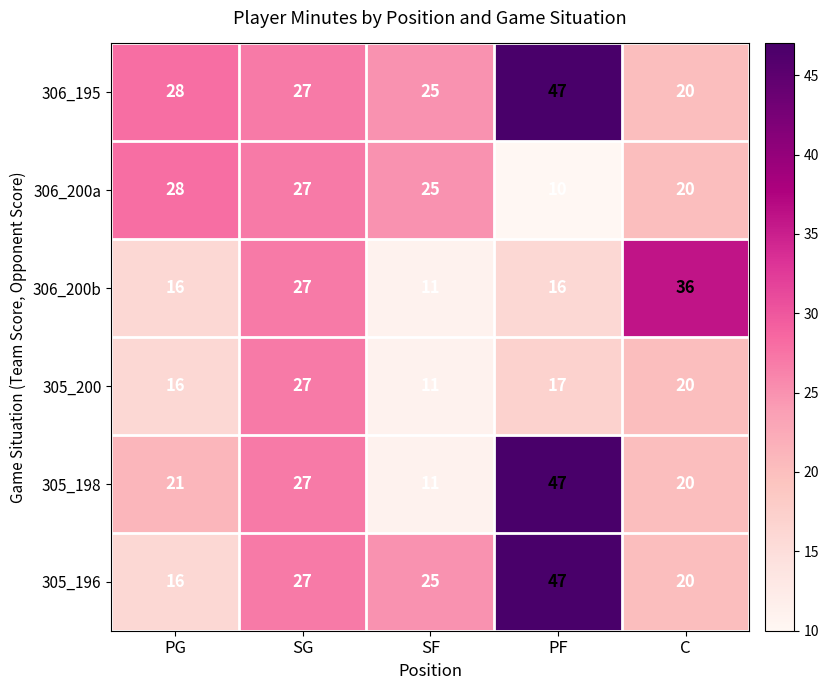

What is the difference between the 305_198 values at PF and SG?

20